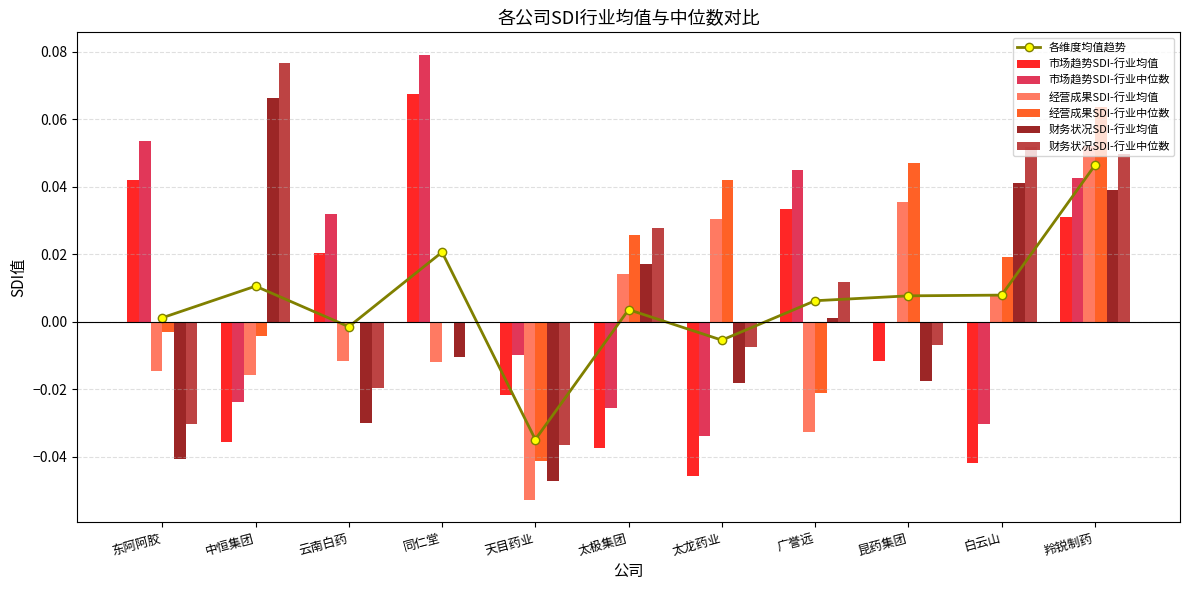

Reading left to right, list all the values displayed in this chart.

市场趋势SDI-行业均值: 东阿阿胶=0.0	中恒集团=-0.0	云南白药=0.0	同仁堂=0.1	天目药业=-0.0	太极集团=-0.0	太龙药业=-0.0	广誉远=0.0	昆药集团=-0.0	白云山=-0.0	羚锐制药=0.0
市场趋势SDI-行业中位数: 东阿阿胶=0.1	中恒集团=-0.0	云南白药=0.0	同仁堂=0.1	天目药业=-0.0	太极集团=-0.0	太龙药业=-0.0	广誉远=0.0	昆药集团=0.0	白云山=-0.0	羚锐制药=0.0
经营成果SDI-行业均值: 东阿阿胶=-0.0	中恒集团=-0.0	云南白药=-0.0	同仁堂=-0.0	天目药业=-0.1	太极集团=0.0	太龙药业=0.0	广誉远=-0.0	昆药集团=0.0	白云山=0.0	羚锐制药=0.1
经营成果SDI-行业中位数: 东阿阿胶=-0.0	中恒集团=-0.0	云南白药=0.0	同仁堂=-0.0	天目药业=-0.0	太极集团=0.0	太龙药业=0.0	广誉远=-0.0	昆药集团=0.0	白云山=0.0	羚锐制药=0.1
财务状况SDI-行业均值: 东阿阿胶=-0.0	中恒集团=0.1	云南白药=-0.0	同仁堂=-0.0	天目药业=-0.0	太极集团=0.0	太龙药业=-0.0	广誉远=0.0	昆药集团=-0.0	白云山=0.0	羚锐制药=0.0
财务状况SDI-行业中位数: 东阿阿胶=-0.0	中恒集团=0.1	云南白药=-0.0	同仁堂=0.0	天目药业=-0.0	太极集团=0.0	太龙药业=-0.0	广誉远=0.0	昆药集团=-0.0	白云山=0.1	羚锐制药=0.0